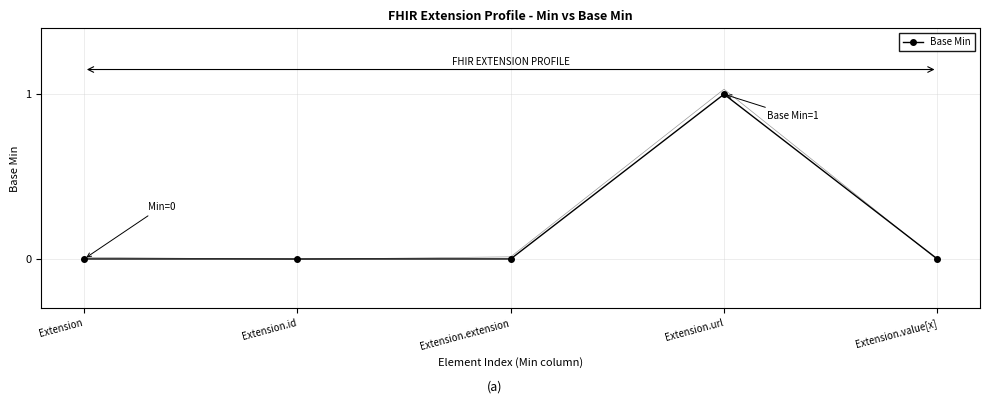

Reading left to right, transcribe all the data shown in this chart.

0	0	0	1	0